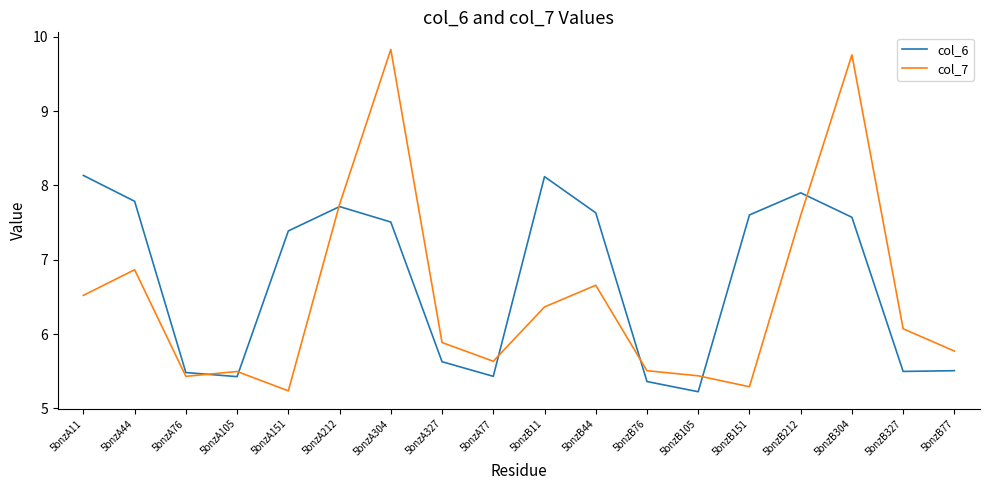

Reading left to right, extract all data points from this chart.

col_6: 8.1	7.8	5.5	5.4	7.4	7.7	7.5	5.6	5.4	8.1	7.6	5.4	5.2	7.6	7.9	7.6	5.5	5.5
col_7: 6.5	6.9	5.4	5.5	5.2	7.7	9.8	5.9	5.6	6.4	6.7	5.5	5.4	5.3	7.6	9.8	6.1	5.8